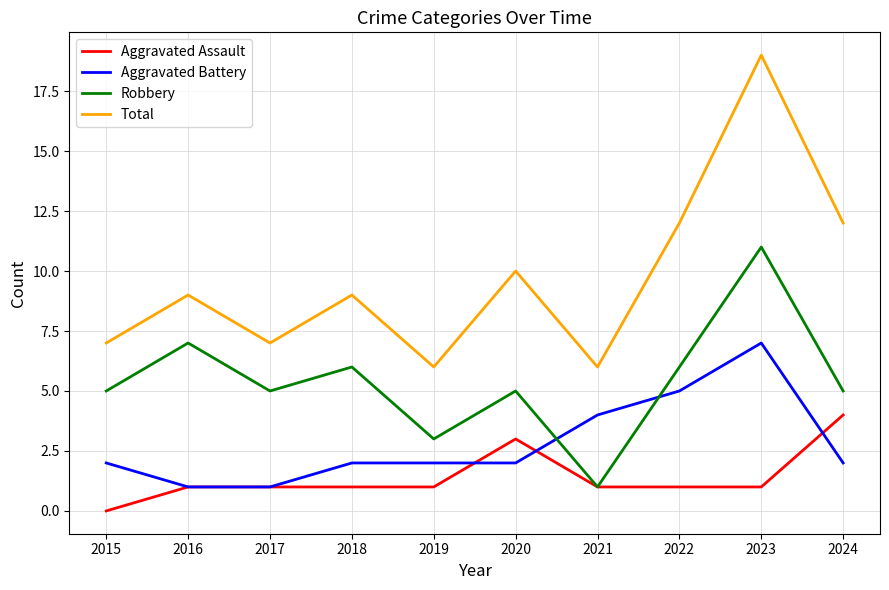

Reading left to right, list all the values displayed in this chart.

Aggravated Assault: 2015=0	2016=1	2017=1	2018=1	2019=1	2020=3	2021=1	2022=1	2023=1	2024=4
Aggravated Battery: 2015=2	2016=1	2017=1	2018=2	2019=2	2020=2	2021=4	2022=5	2023=7	2024=2
Robbery: 2015=5	2016=7	2017=5	2018=6	2019=3	2020=5	2021=1	2022=6	2023=11	2024=5
Total: 2015=7	2016=9	2017=7	2018=9	2019=6	2020=10	2021=6	2022=12	2023=19	2024=12